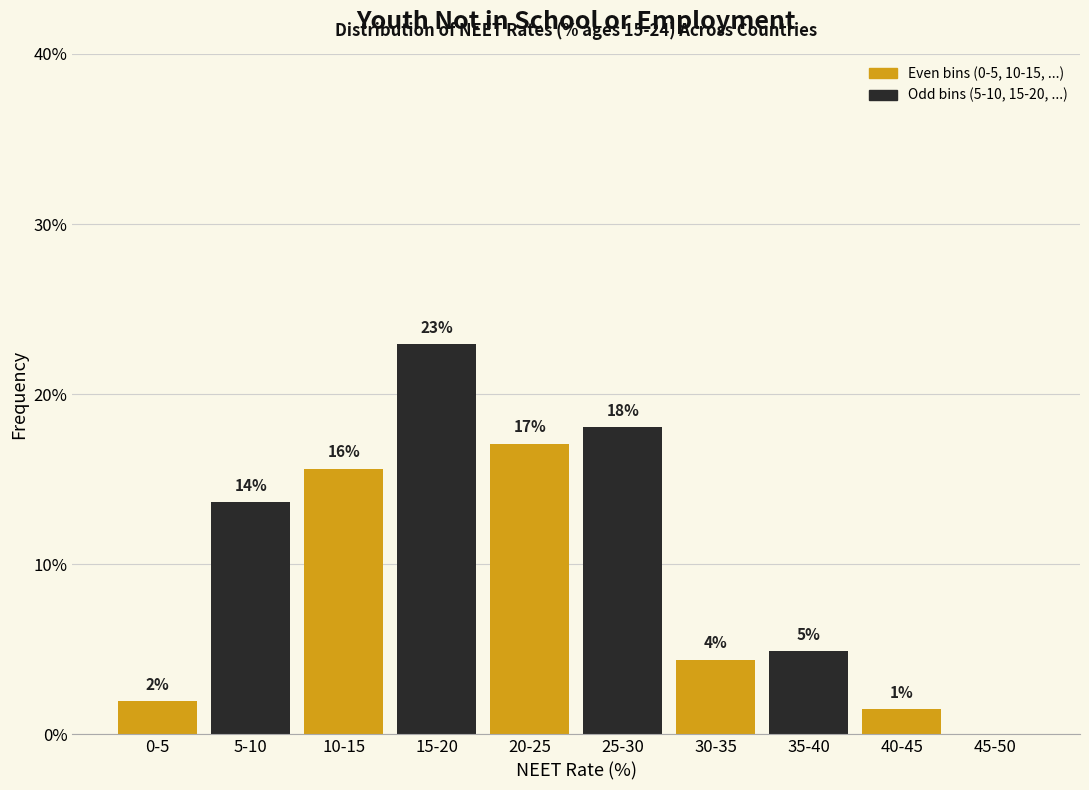

Are the bars grouped side by side (vs. stacked)?

Yes